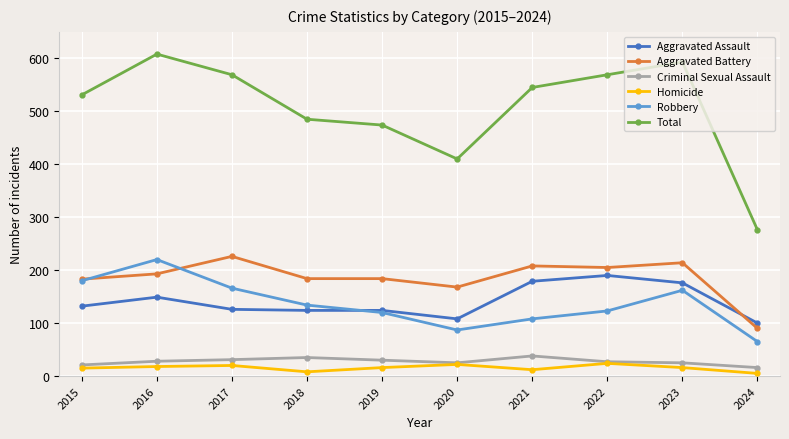

How many lines are shown in the chart?

6